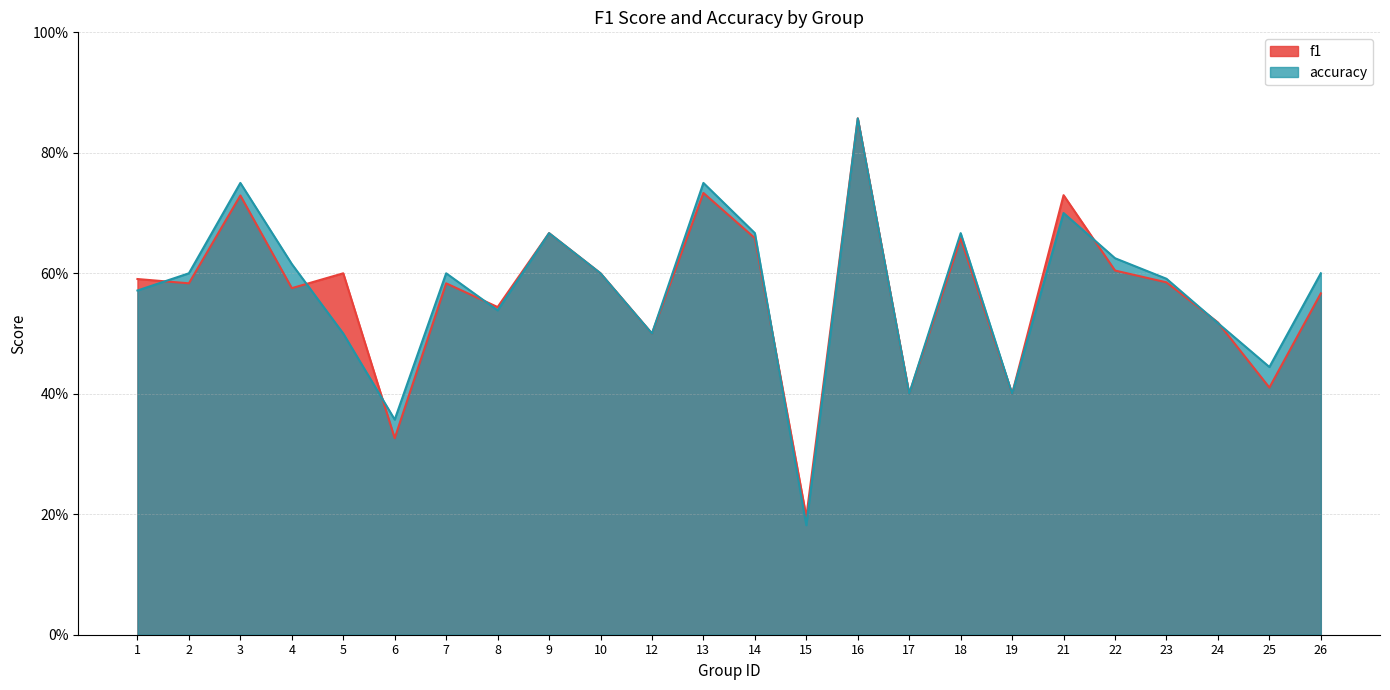

Between which two adjacent categories do f1 and accuracy first intersect?

1 and 2